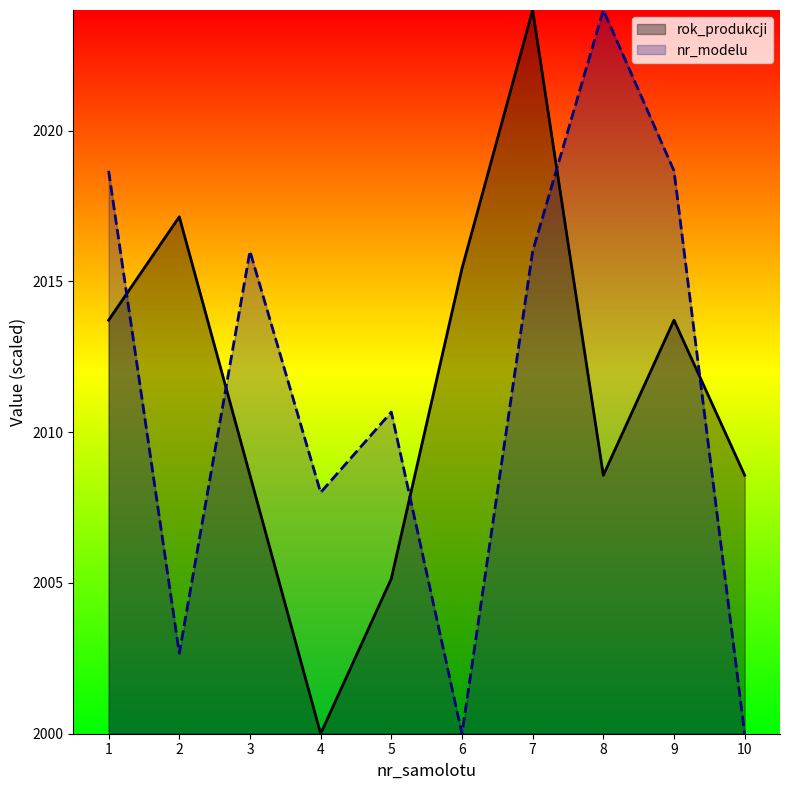

What is the difference between the highest and lowest values at 7?

8.0